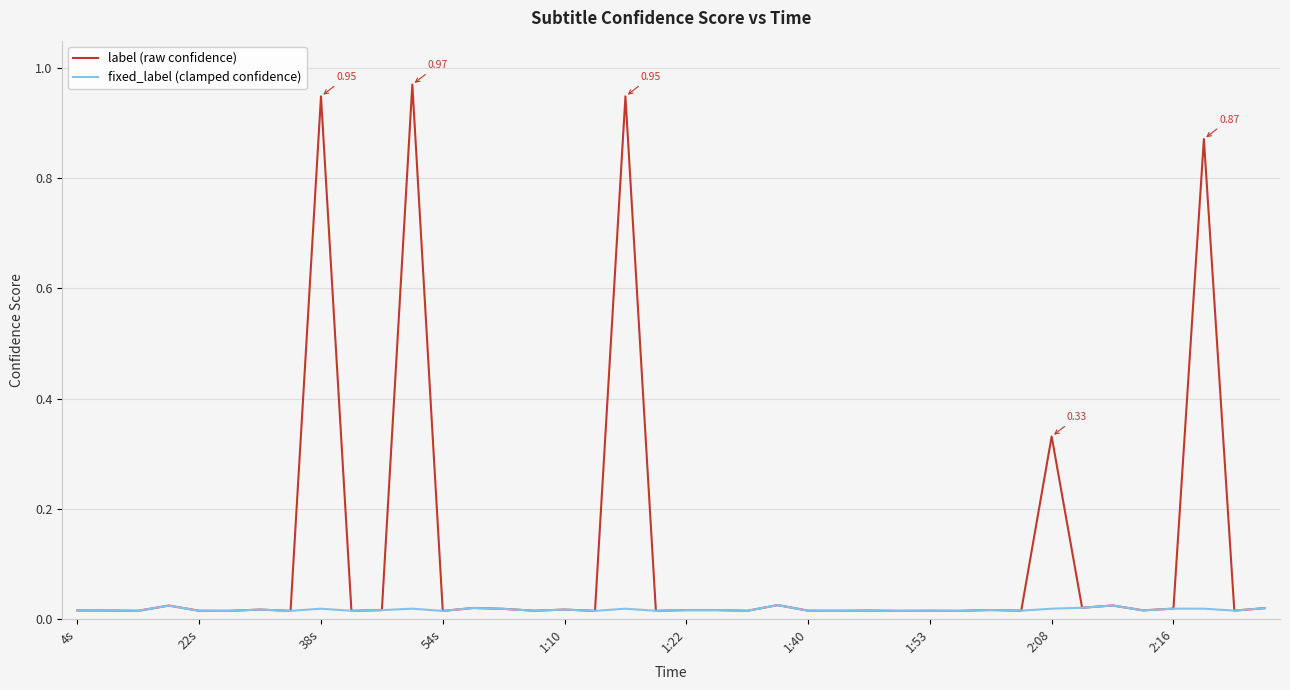

Which series has the largest total across all categories?

label (raw confidence)